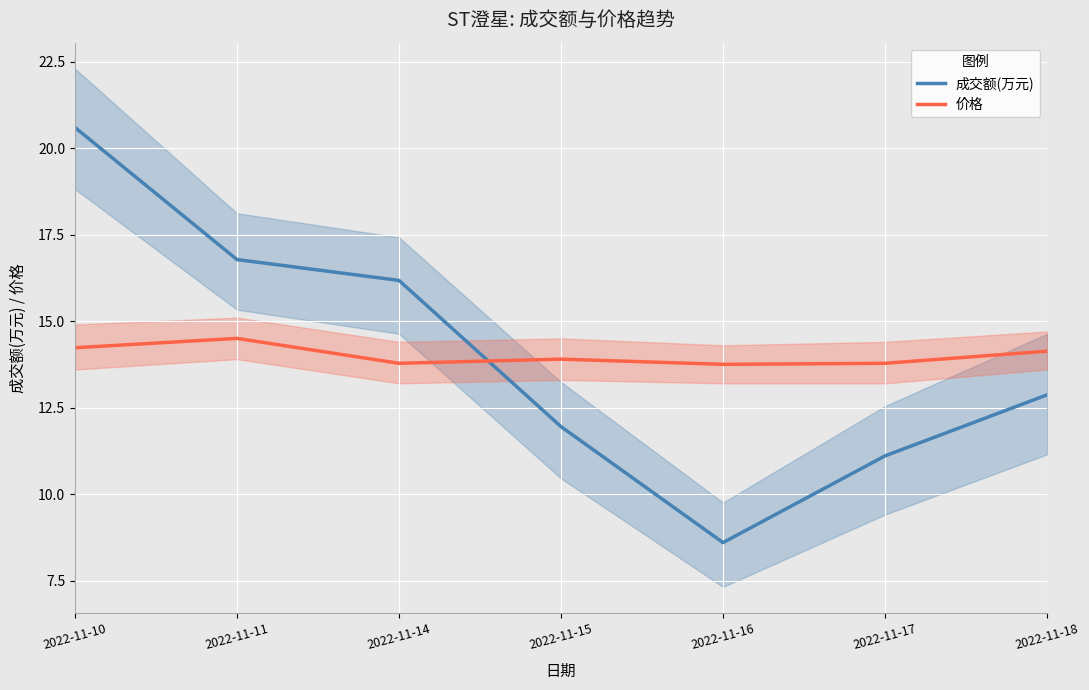

Reading right to left, extract all data points from this chart.

成交额(万元): 2022-11-18=12.9	2022-11-17=11.1	2022-11-16=8.6	2022-11-15=11.9	2022-11-14=16.2	2022-11-11=16.8	2022-11-10=20.6
价格: 2022-11-18=14.1	2022-11-17=13.8	2022-11-16=13.8	2022-11-15=13.9	2022-11-14=13.8	2022-11-11=14.5	2022-11-10=14.2